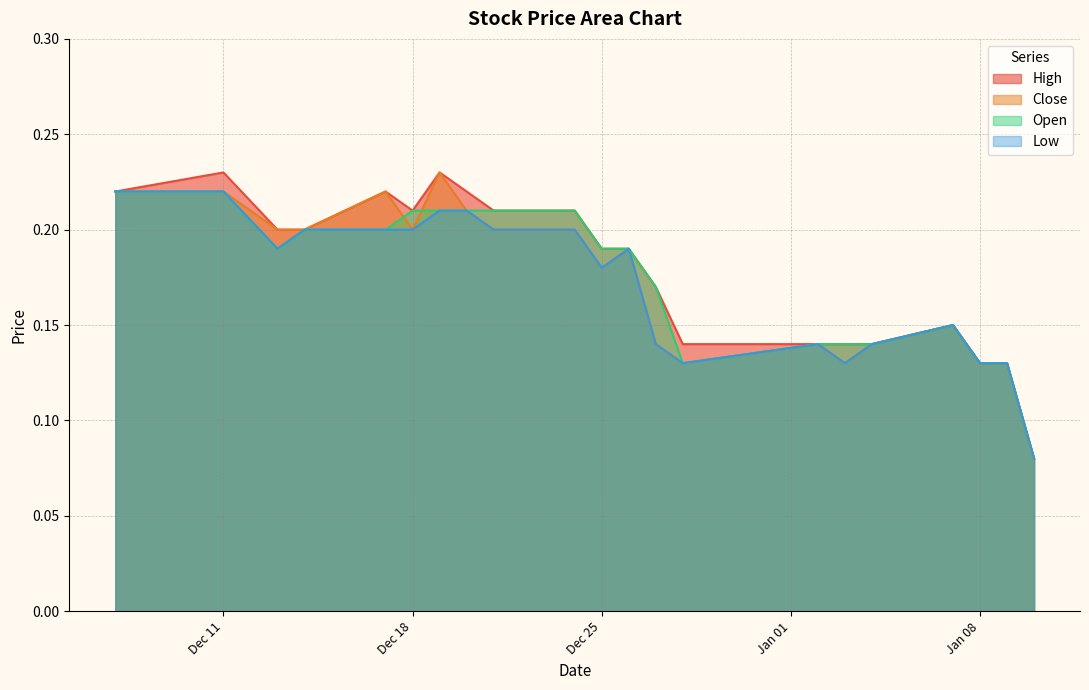

Is it true that Low equals 0.1 at 2019-01-09?

True